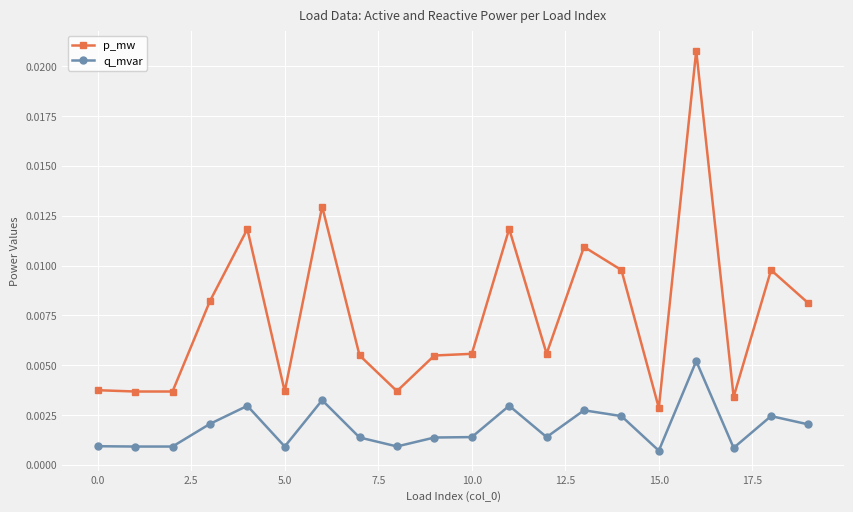

Rank the series by their average value, from lowest to highest.

q_mvar, p_mw